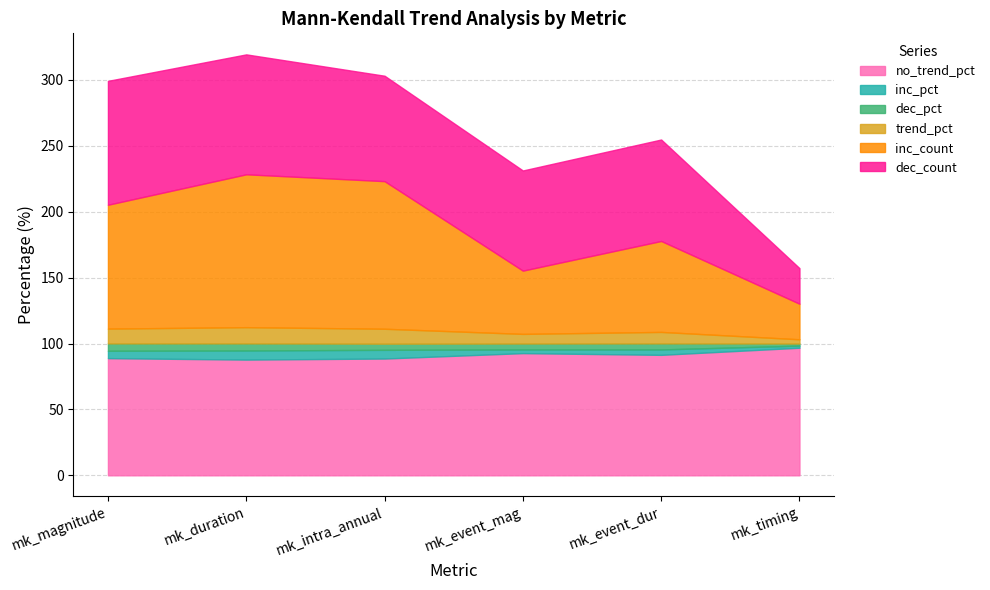

What is the difference between the second highest and minimum values in the dec_pct series?

3.8